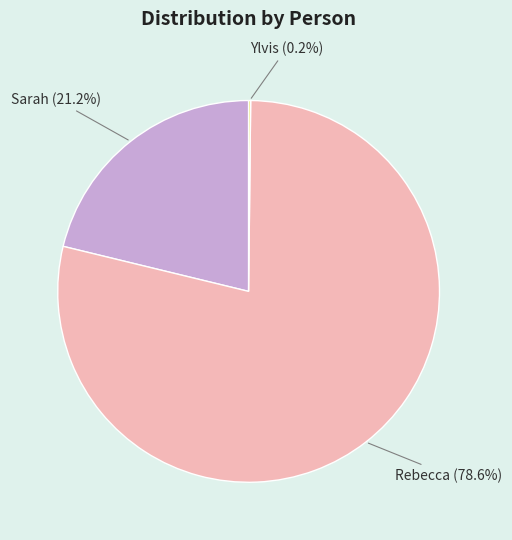

True or false: Rebecca accounts for 79% of the total.

True